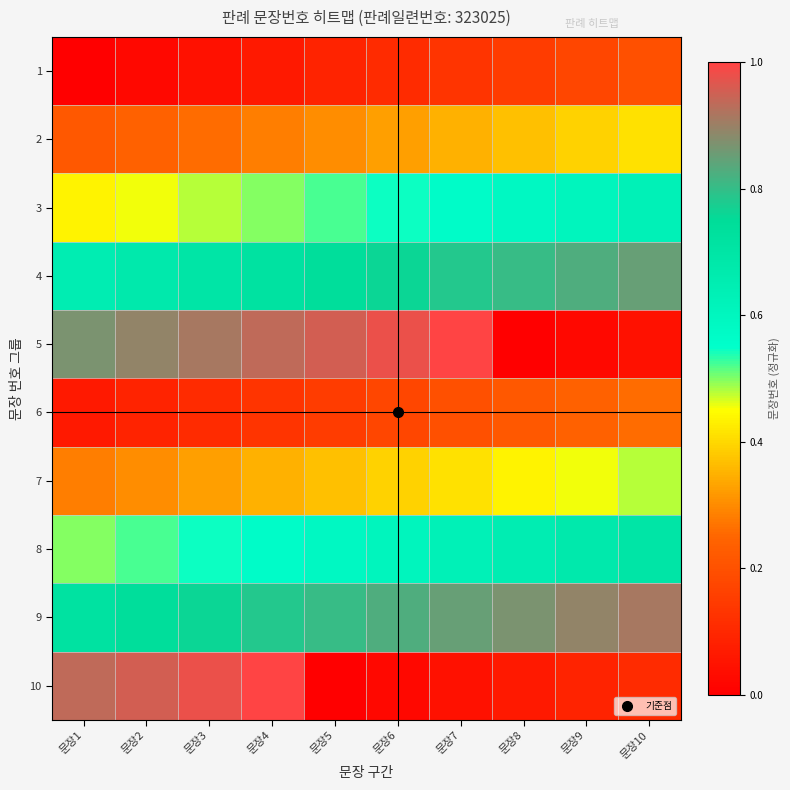

At how many categories does at least one series exceed 0?

10